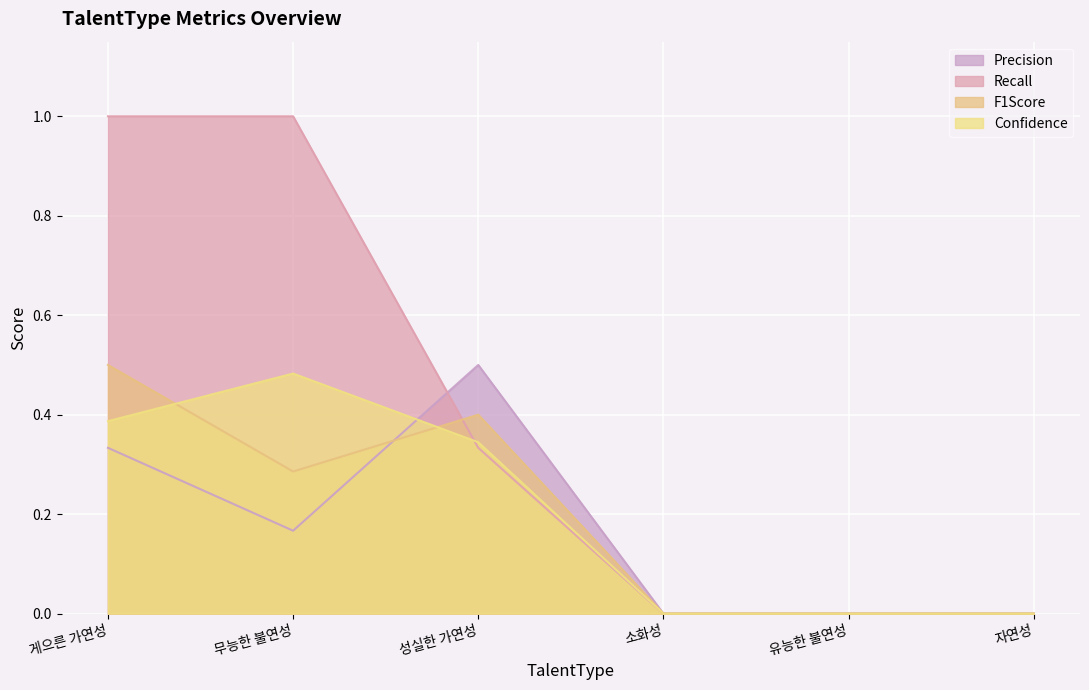

What is the difference between the F1Score values at 성실한 가연성 and 소화성?

0.4